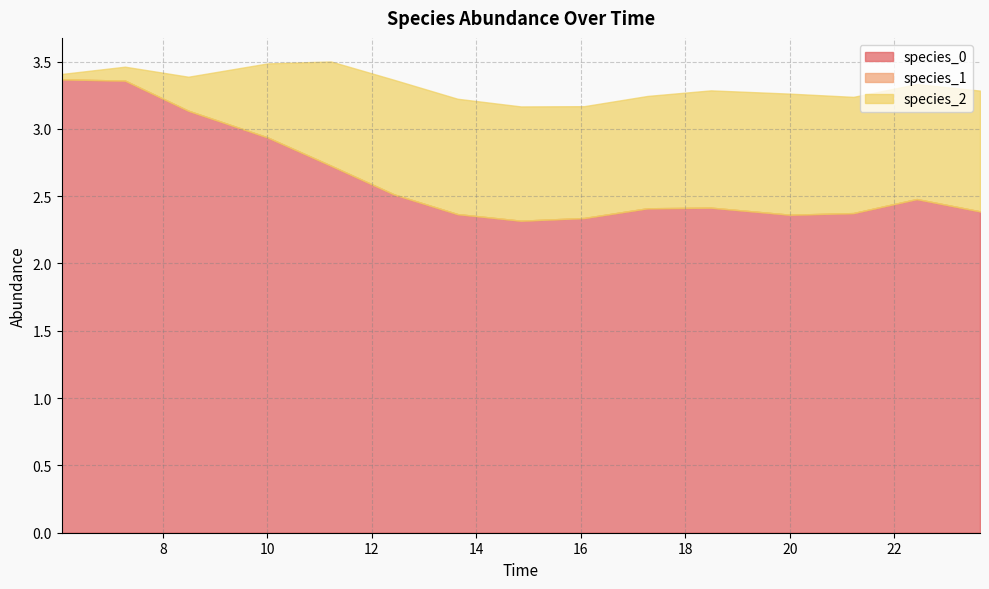

What is the spread (max minus min) of values at 22.424242424242426?

2.5